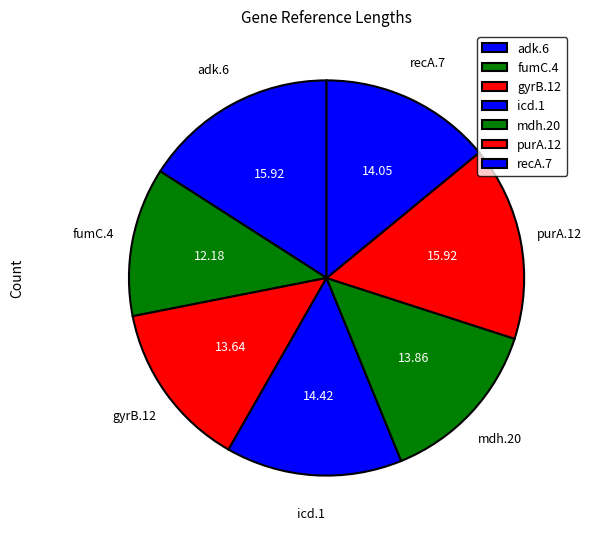

Does recA.7 represent more than half of the total?

No